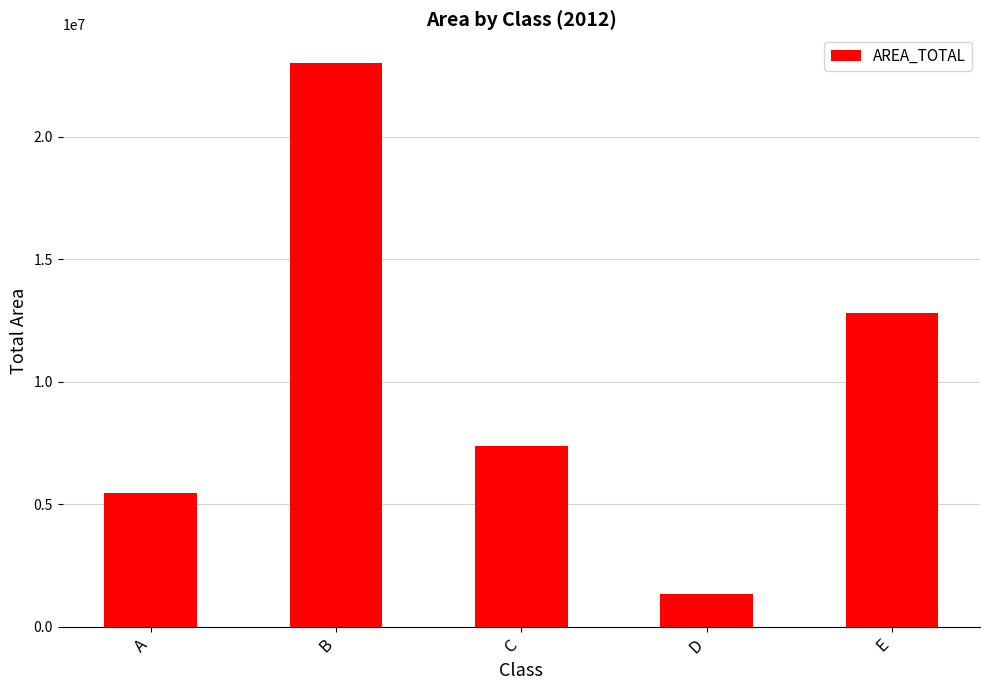

What is the difference between the values at A and E?

7331625.2